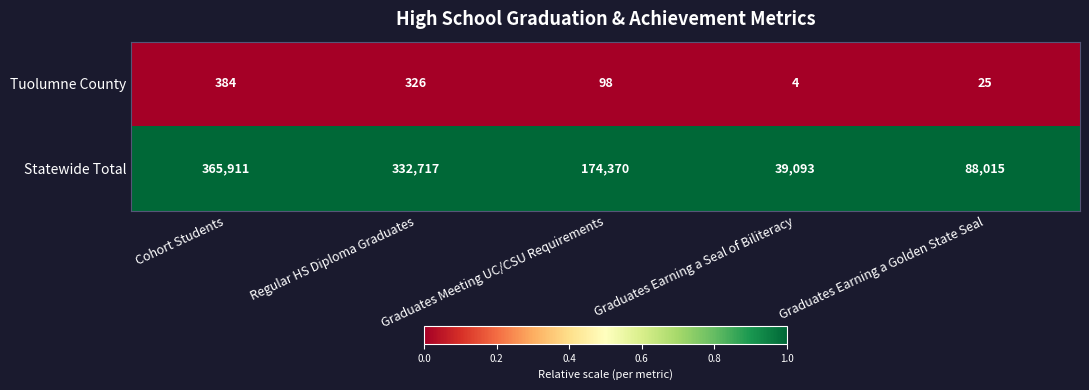

How many Statewide Total values are between 88015 and 332717?

3